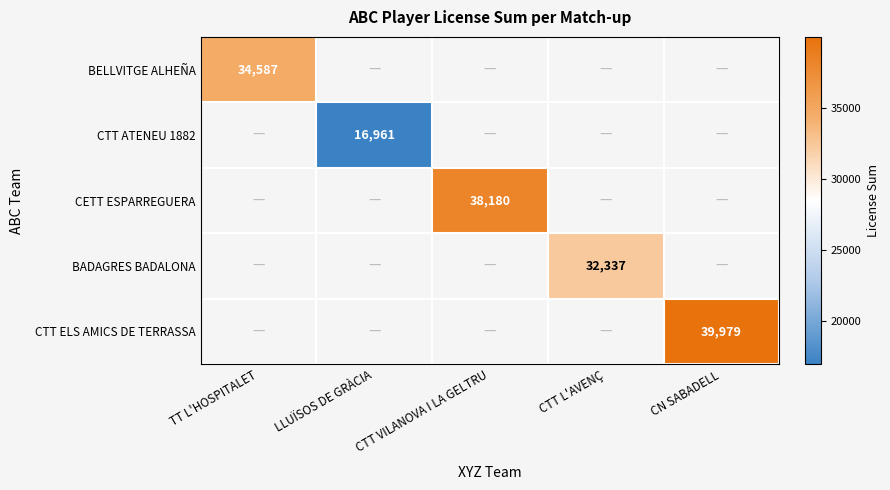

What is the smallest value displayed?

16961.0